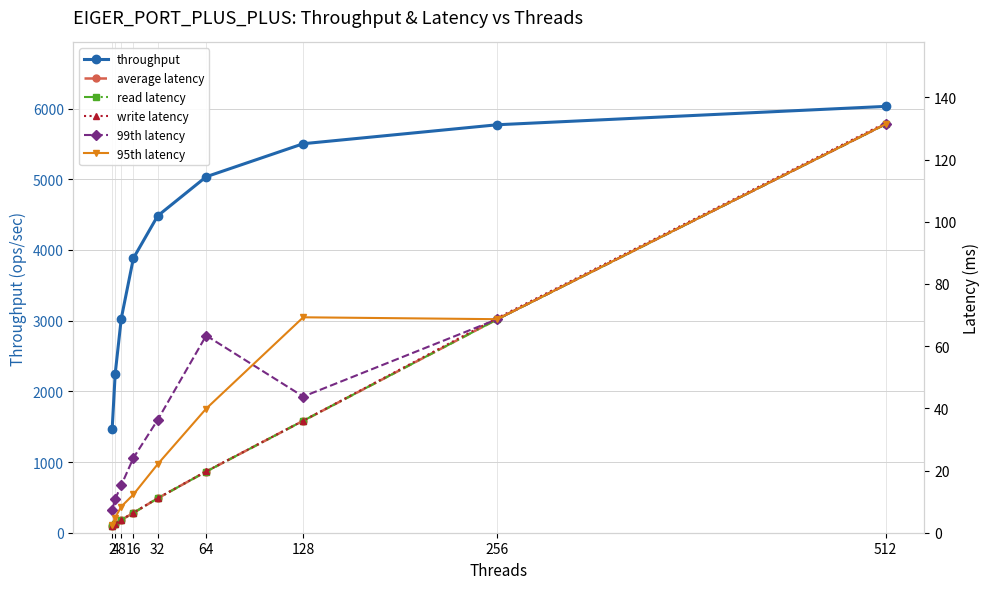

Reading right to left, extract all data points from this chart.

throughput: 512=6030.0	256=5770.3	128=5502.2	64=5034.8	32=4481.2	16=3882.4	8=3029.9	4=2249.5	2=1467.8
average latency: 512=131.4	256=68.7	128=36.0	64=19.7	32=11.1	16=6.4	8=4.1	4=2.7	2=2.1
read latency: 512=131.3	256=68.6	128=36.0	64=19.7	32=11.1	16=6.4	8=4.1	4=2.7	2=2.1
write latency: 512=131.7	256=69.1	128=36.0	64=19.7	32=11.1	16=6.4	8=4.2	4=2.8	2=2.2
99th latency: 512=131.4	256=68.7	128=43.8	64=63.4	32=36.3	16=24.1	8=15.3	4=10.8	2=7.3
95th latency: 512=131.4	256=68.7	128=69.3	64=39.9	32=22.0	16=12.3	8=8.4	4=4.9	2=2.5